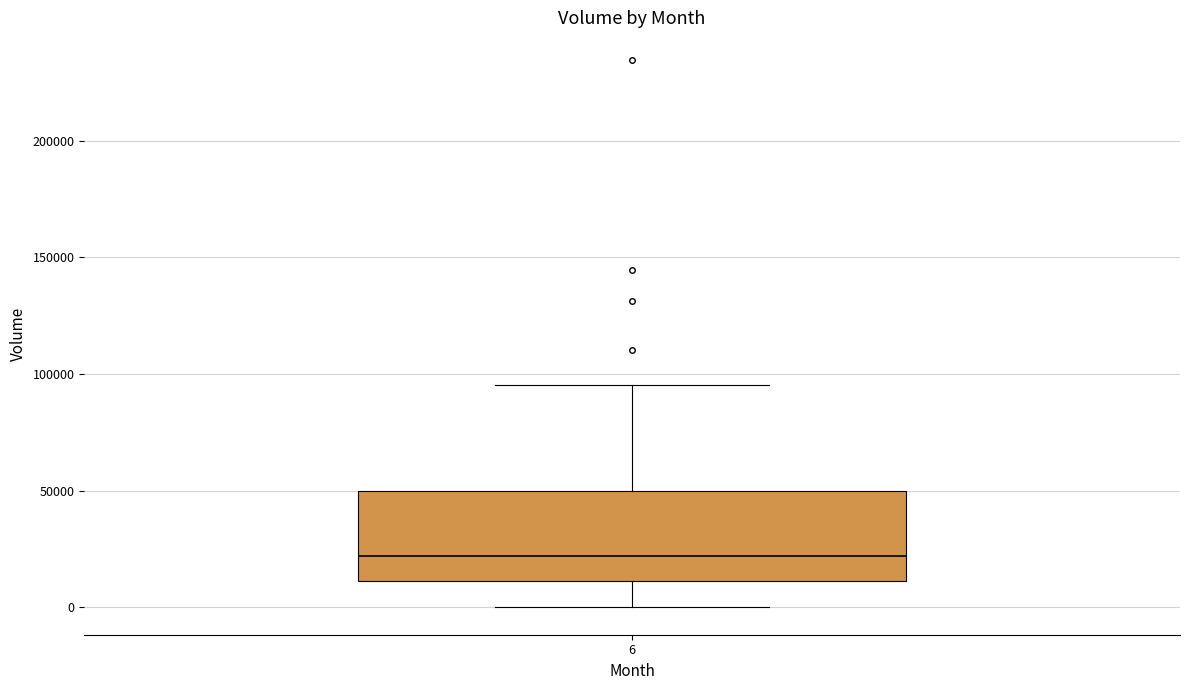

Transcribe this box plot: give where the median line is, the range the box spans, and where the two whiskers end, as read against the y-axis. The values are not printed on the chart, so give them approximately, as read against the axis.

median 20000, box 10000 to 50000, whiskers 0 to 95000